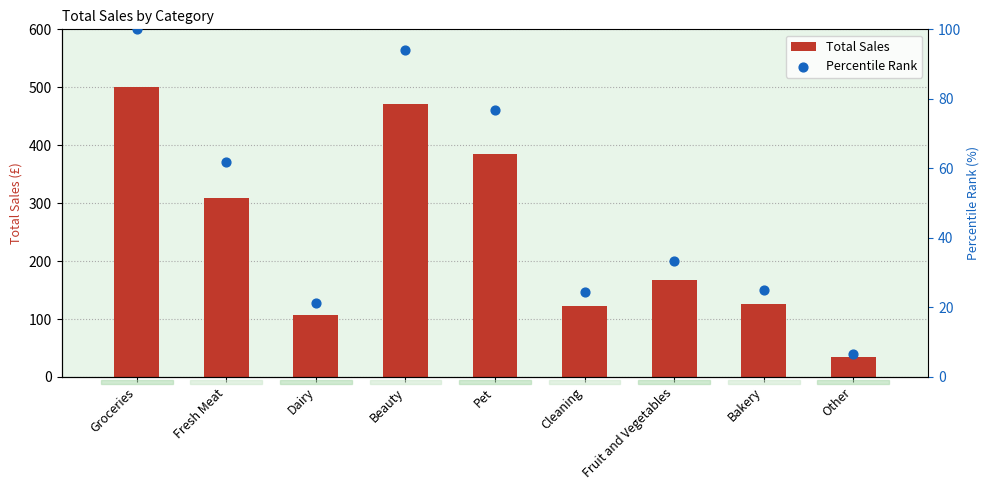

At how many categories does at least one series exceed 487?

1